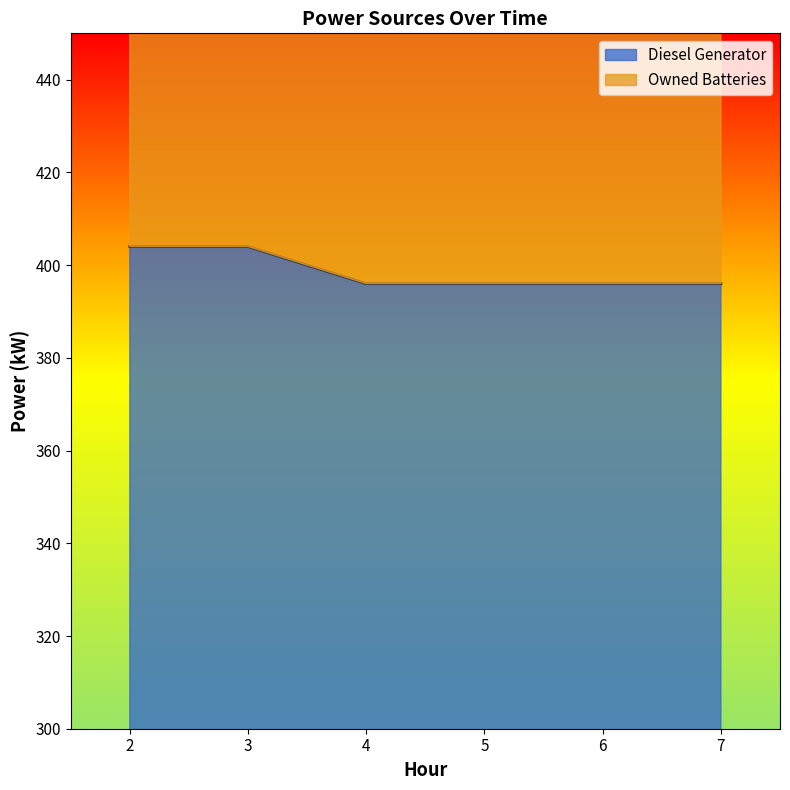

What is the average value of the Diesel Generator series?

399